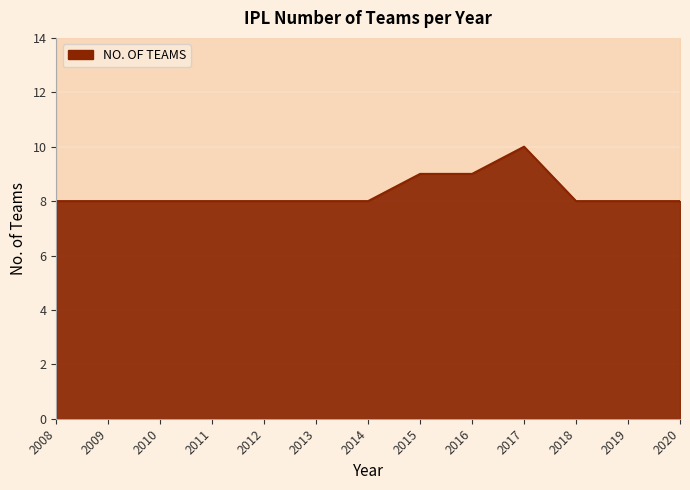

Read the value at 2016.

9